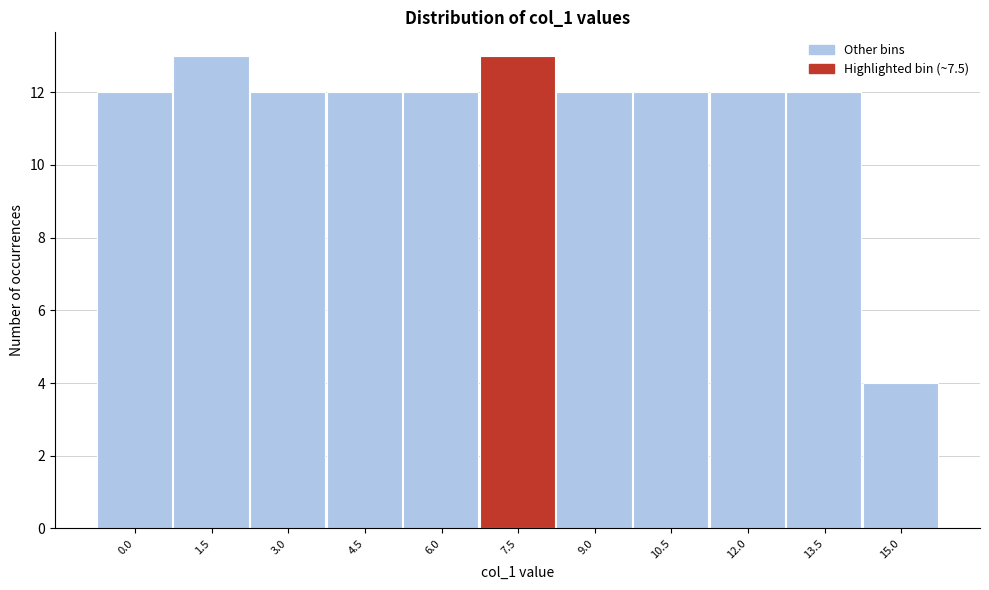

Reading right to left, extract all data points from this chart.

4	12	12	12	12	13	12	12	12	13	12